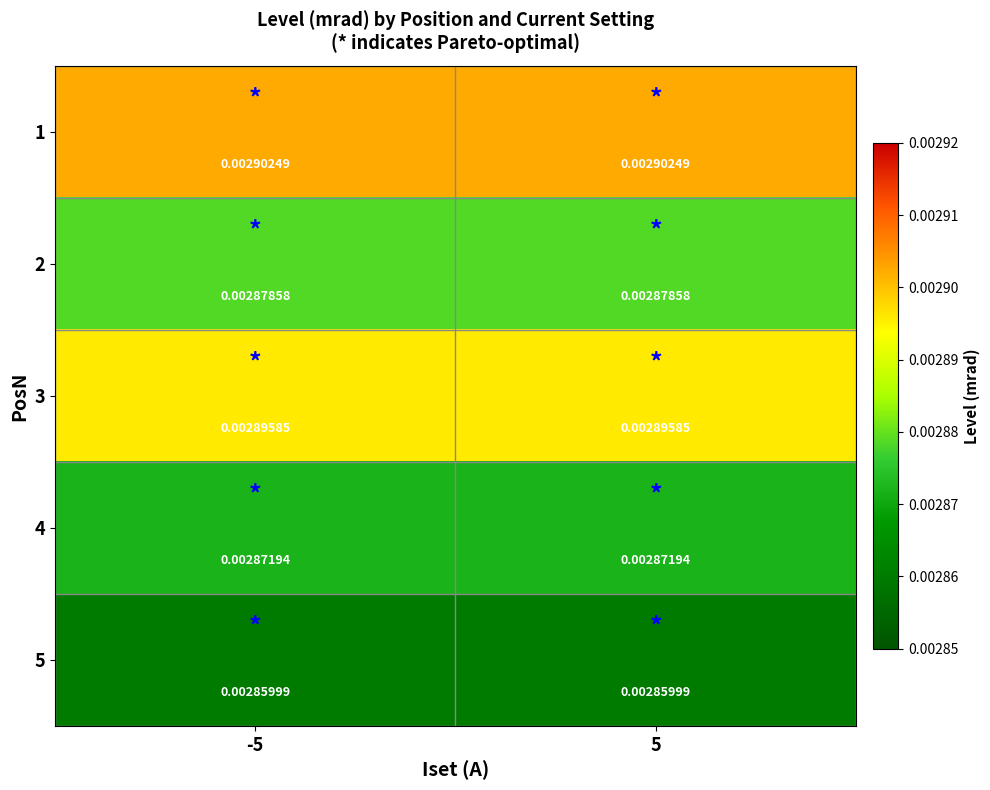

Count the number of categories in the chart.

2